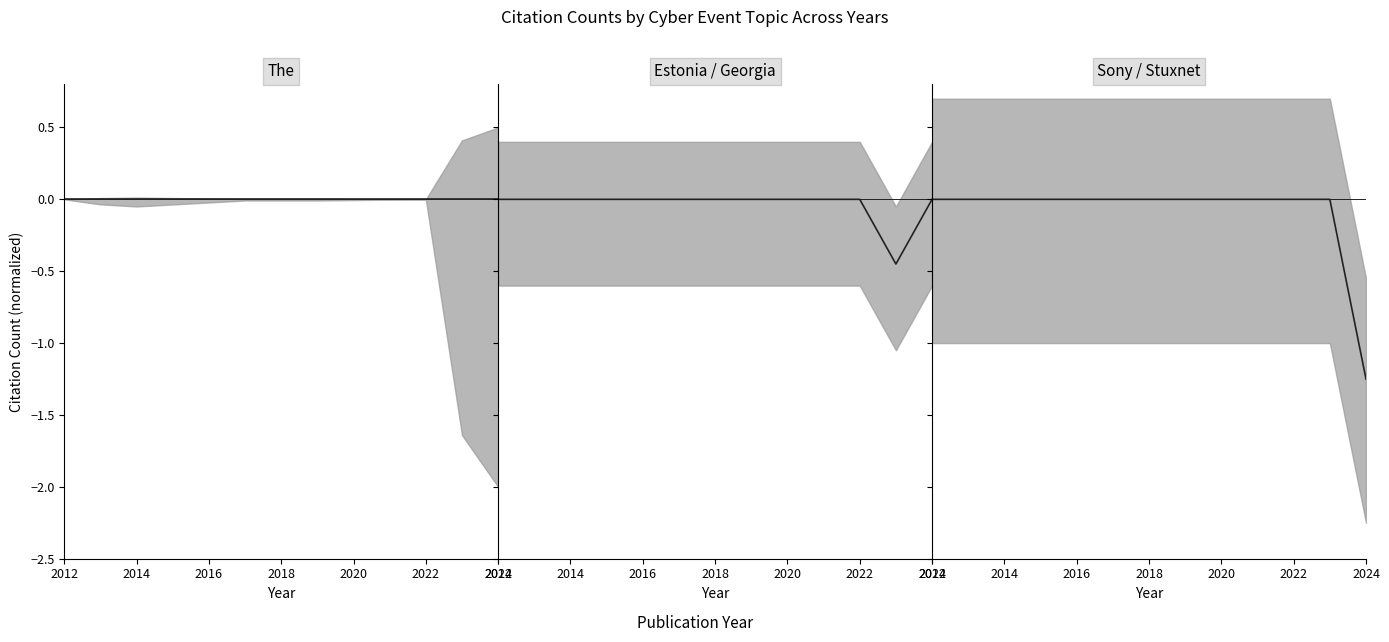

Count the number of data series in this chart.

3